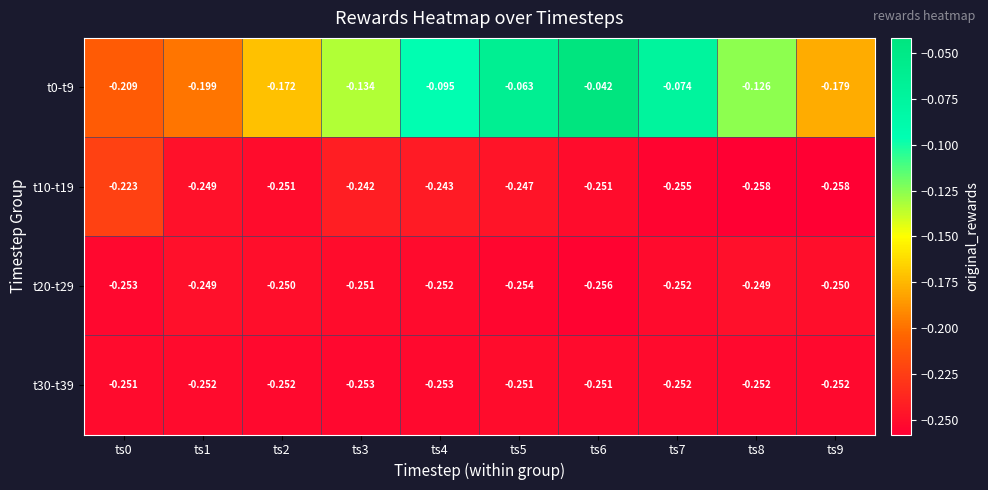

Is the value of t20-t29 at ts6 greater than the value of t0-t9 at ts3?

No